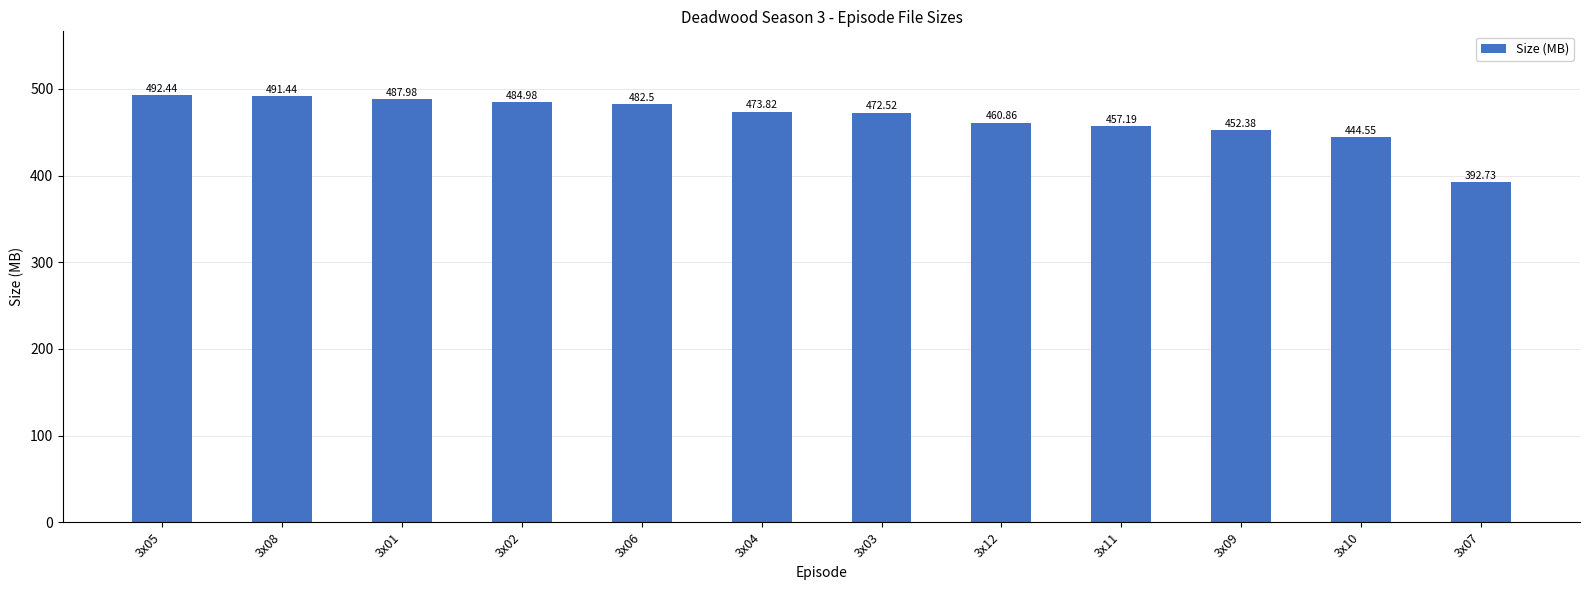

List the labels in order of value, largest first.

3x05, 3x08, 3x01, 3x02, 3x06, 3x04, 3x03, 3x12, 3x11, 3x09, 3x10, 3x07